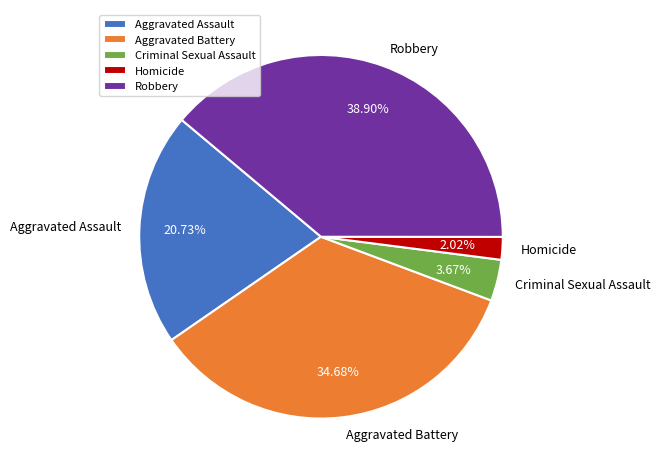

What percentage is the Robbery slice, to the nearest percent?

39%